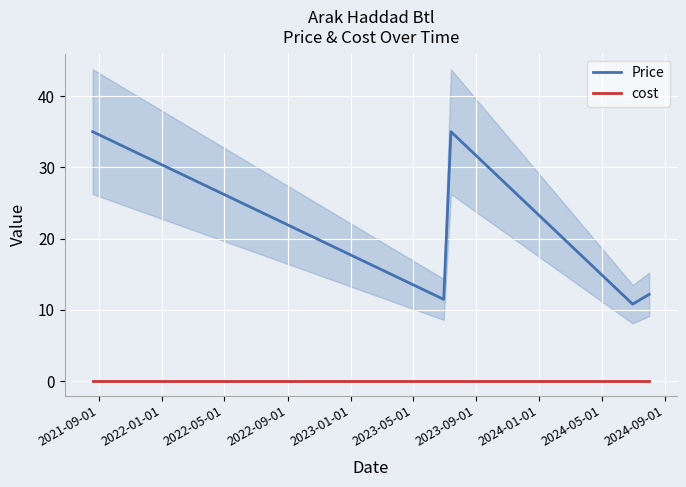

What are all the series names shown in the legend?

Price, cost